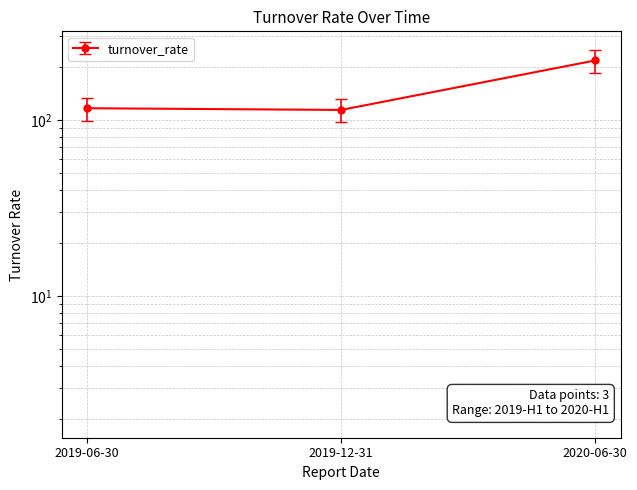

The value at 2020-06-30 is 57.4. True or false?

False